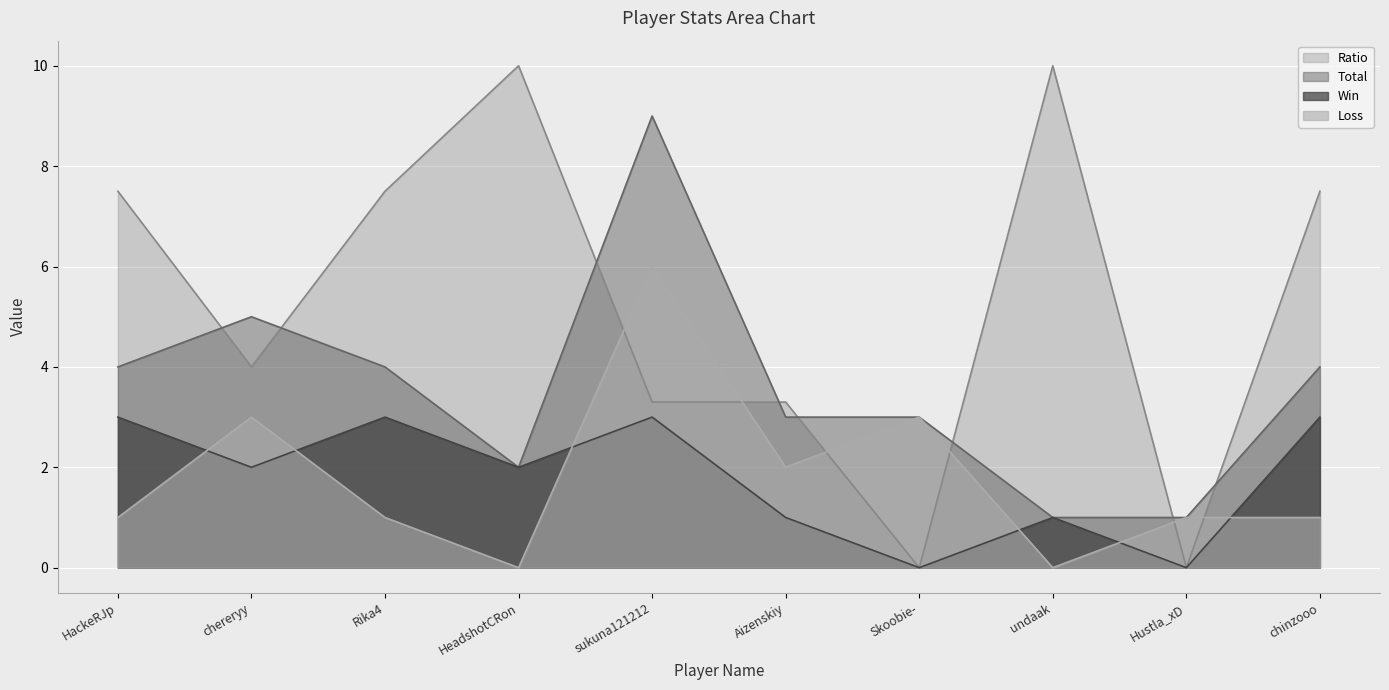

Between which two adjacent categories do Loss and Ratio first intersect?

HeadshotCRon and sukuna121212